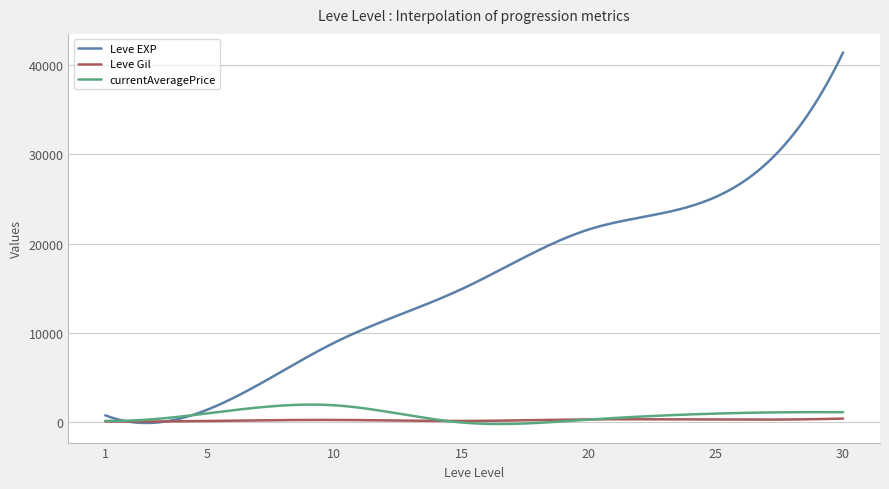

What is the difference between the maximum and minimum values in the currentAveragePrice series?

2174.1